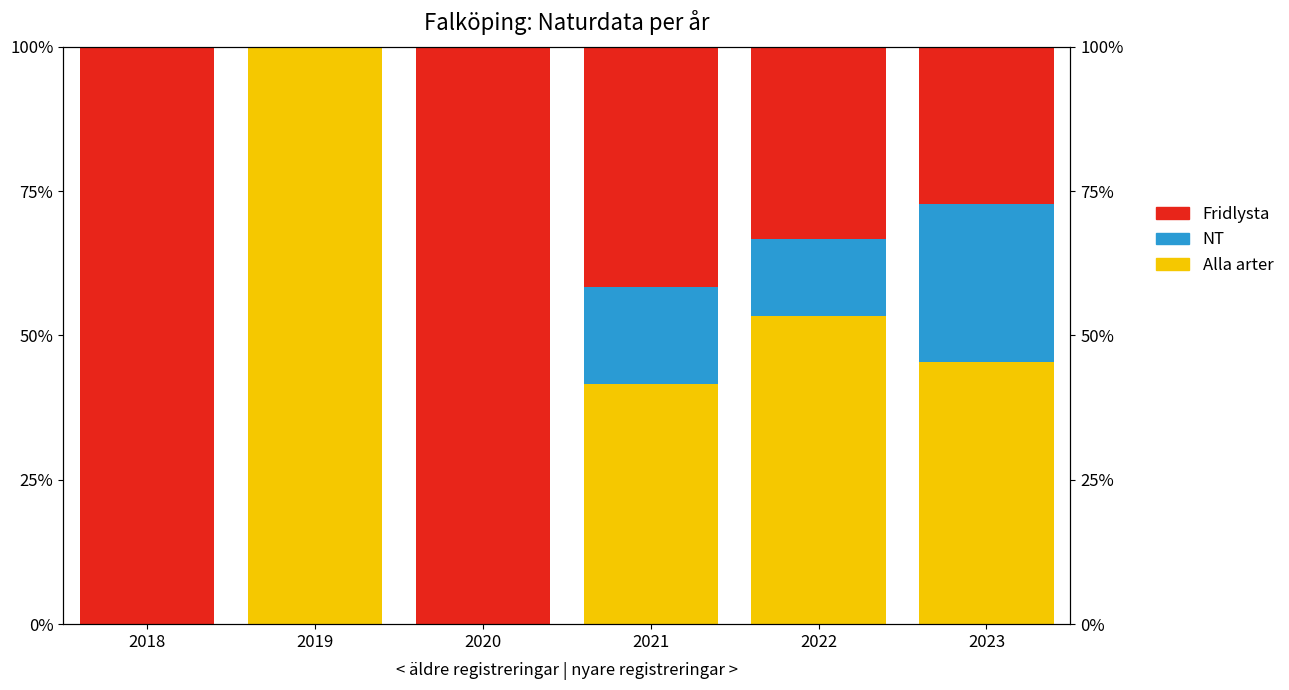

What is the difference between the maximum and minimum values in the Alla arter series?

100.0